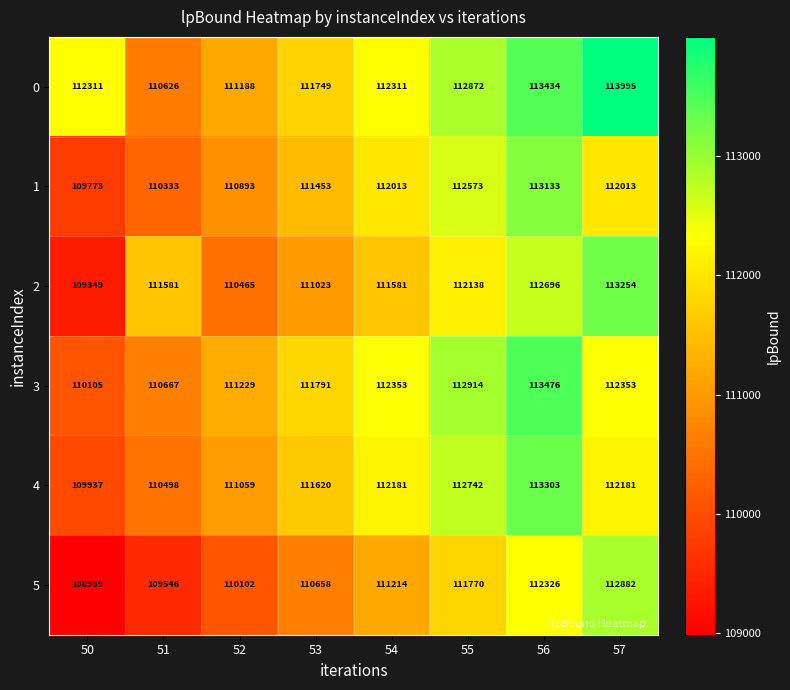

What is the difference between the highest and lowest values at 52?

1127